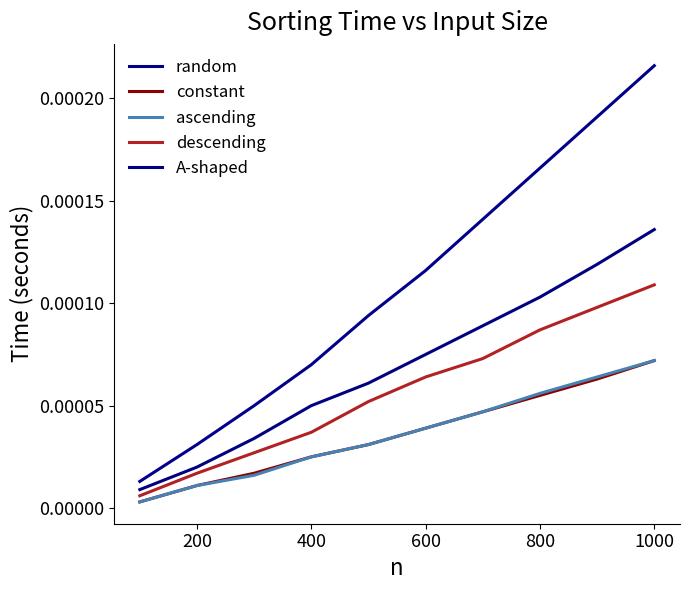

Does the chart display data point markers on the line(s)?

No